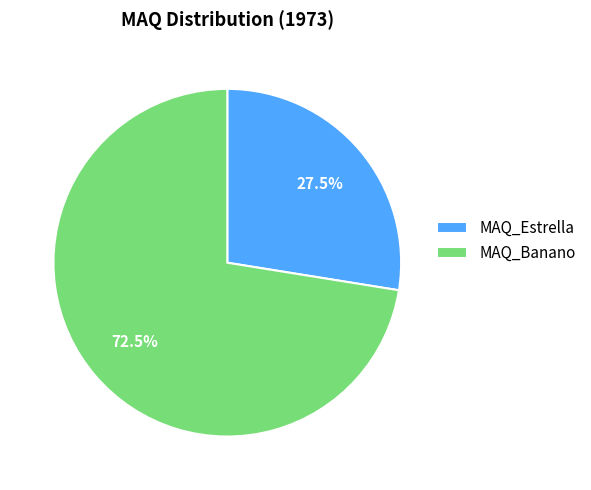

Which slice is the largest?

MAQ_Banano